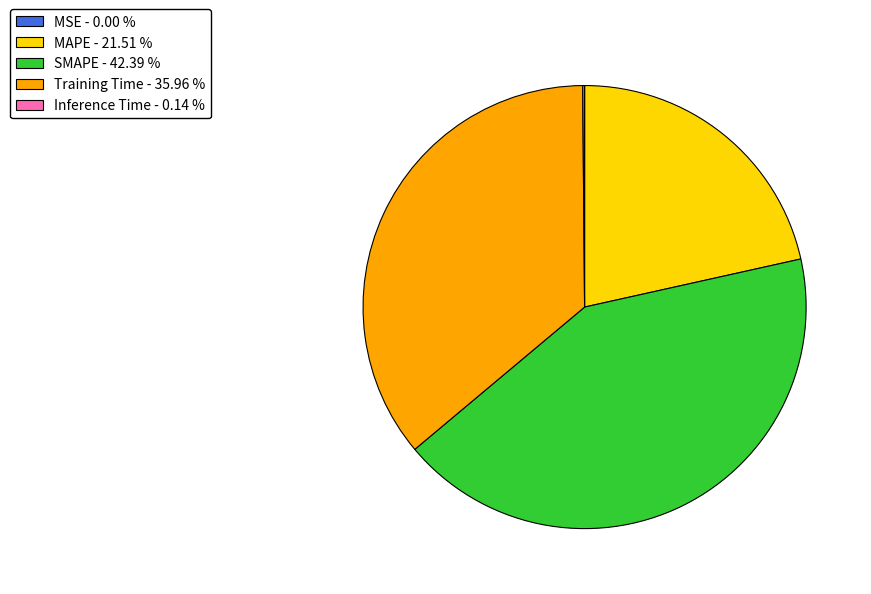

Does any single category account for the majority?

No